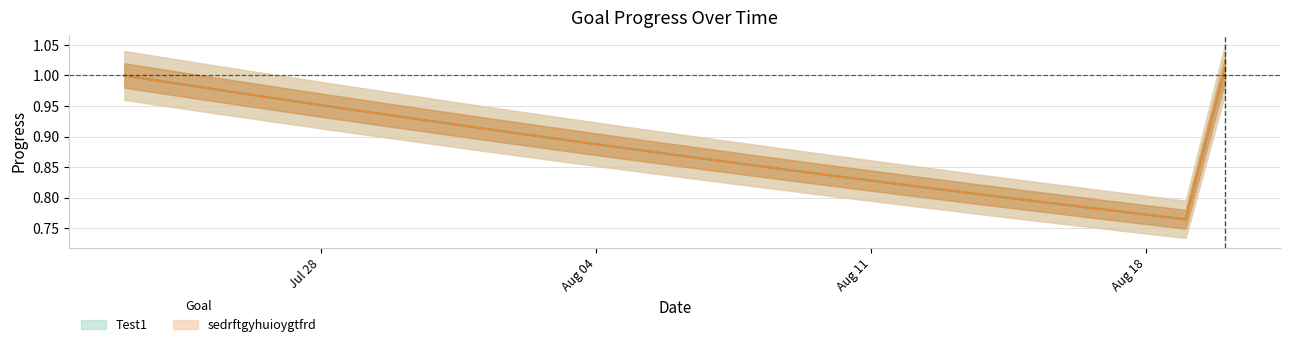

What is the maximum value for sedrftgyhuioygtfrd?

1.0